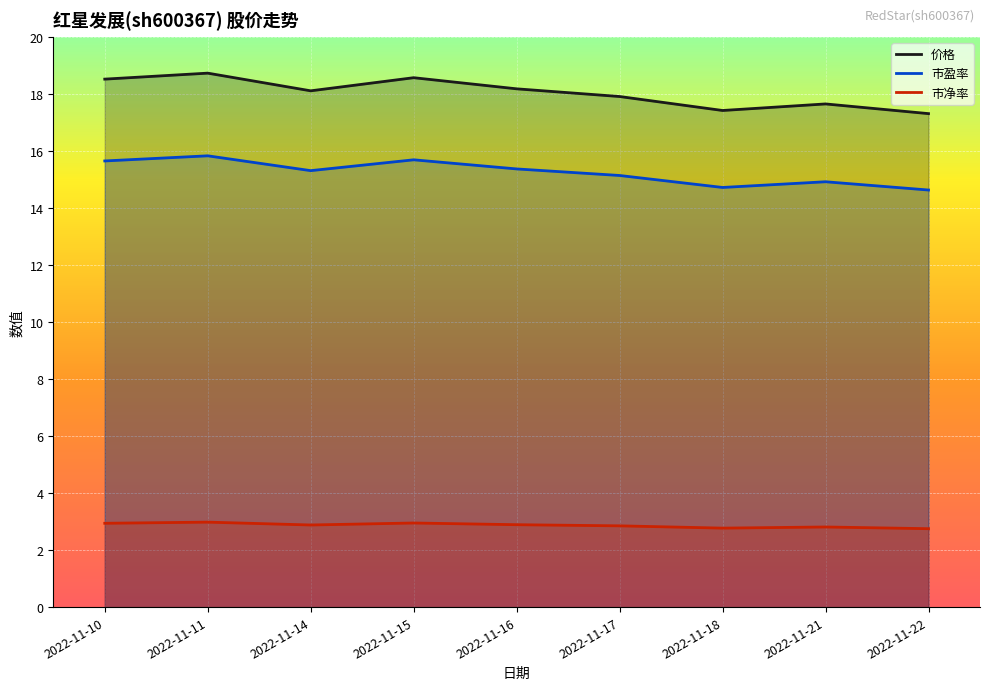

What is the sum of the 市净率 values at 2022-11-10 and 2022-11-14?

5.8